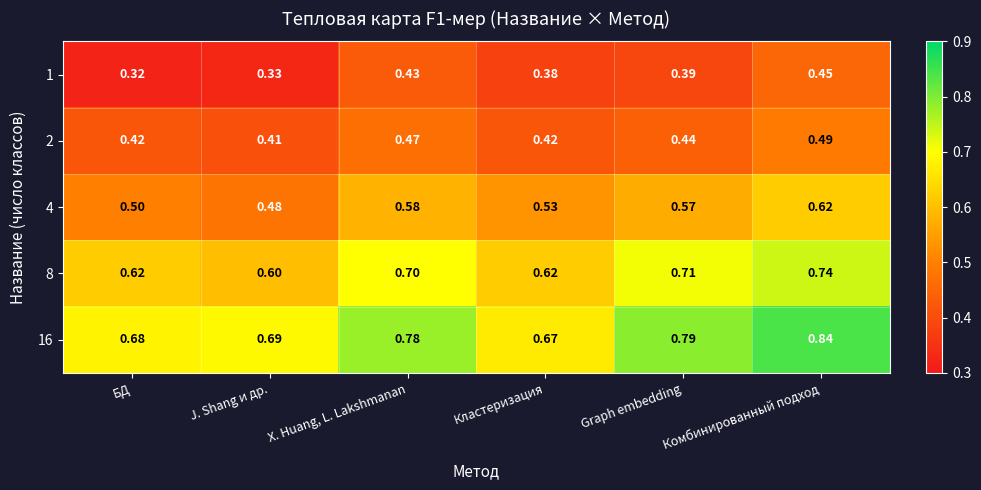

List the labels in order of 1 value, largest first.

Комбинированный подход, X. Huang, L. Lakshmanan, Graph embedding, Кластеризация, J. Shang и др., БД